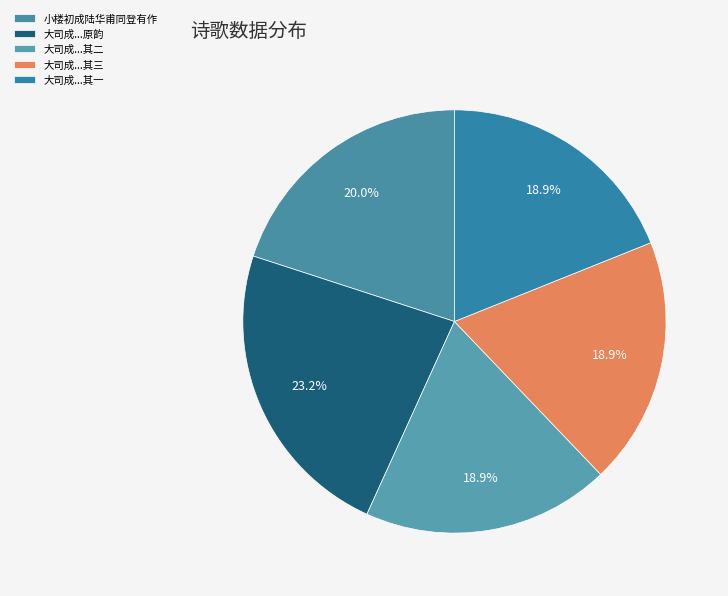

To the nearest percent, what is the average slice percentage?

20%